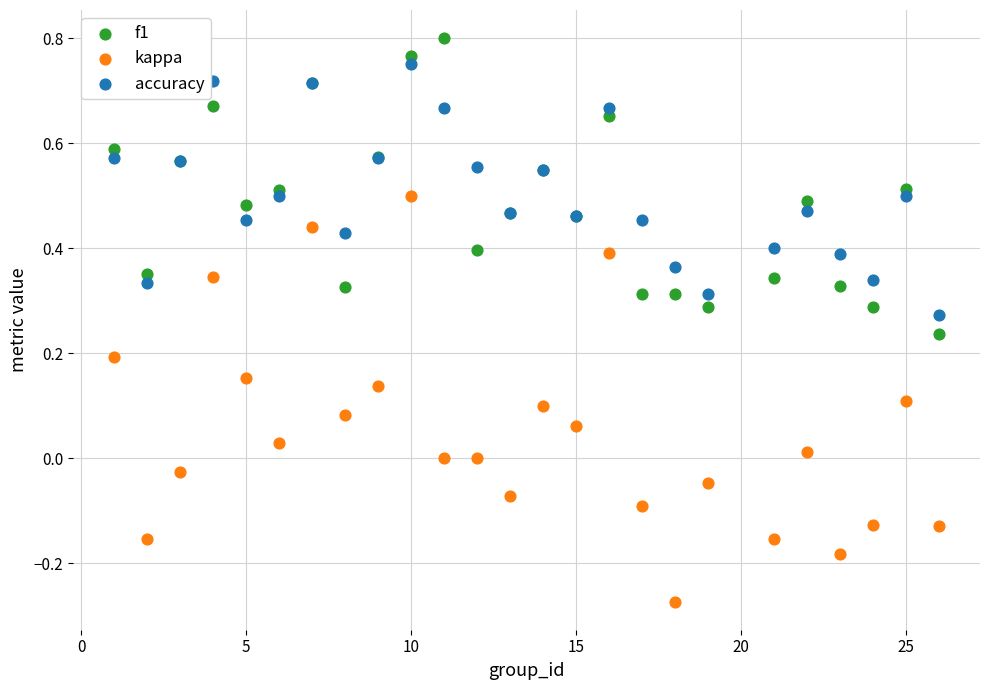

What is the X range (max minus min) for the scatter plot?

25.0